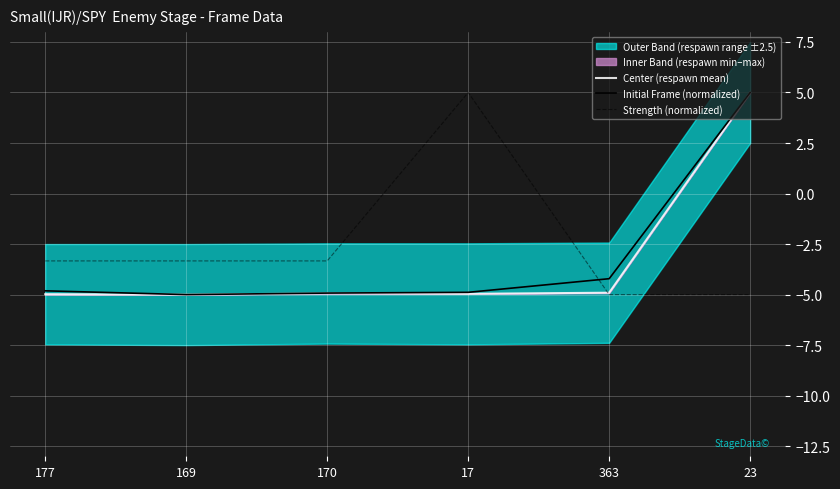

Between 17 and 23, which is larger?

23